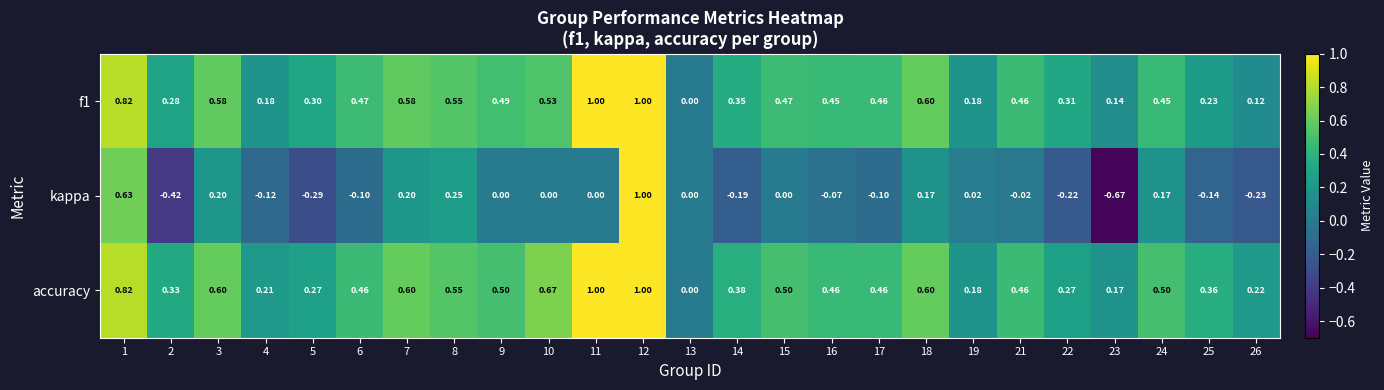

Is the value of accuracy at 18 greater than the value of f1 at 5?

Yes